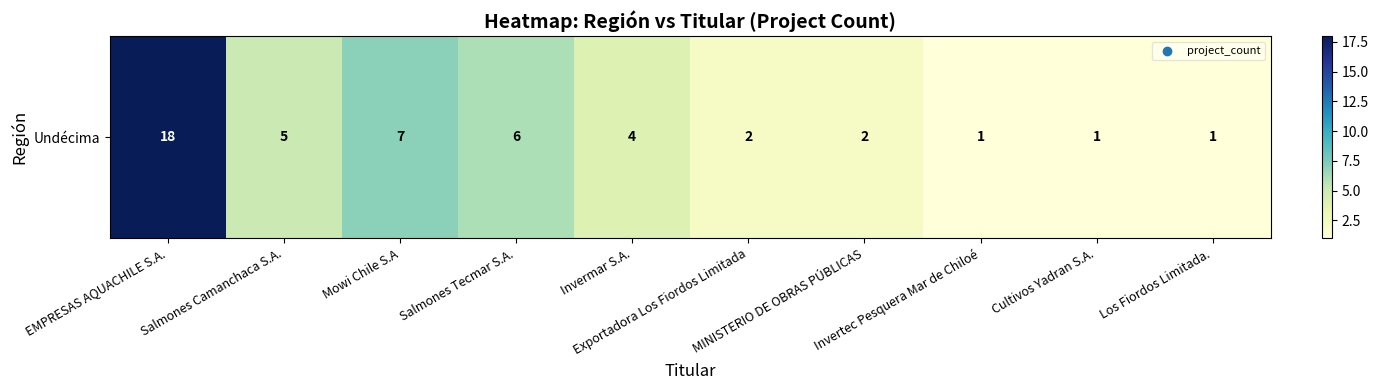

What is the sum of all values?

47